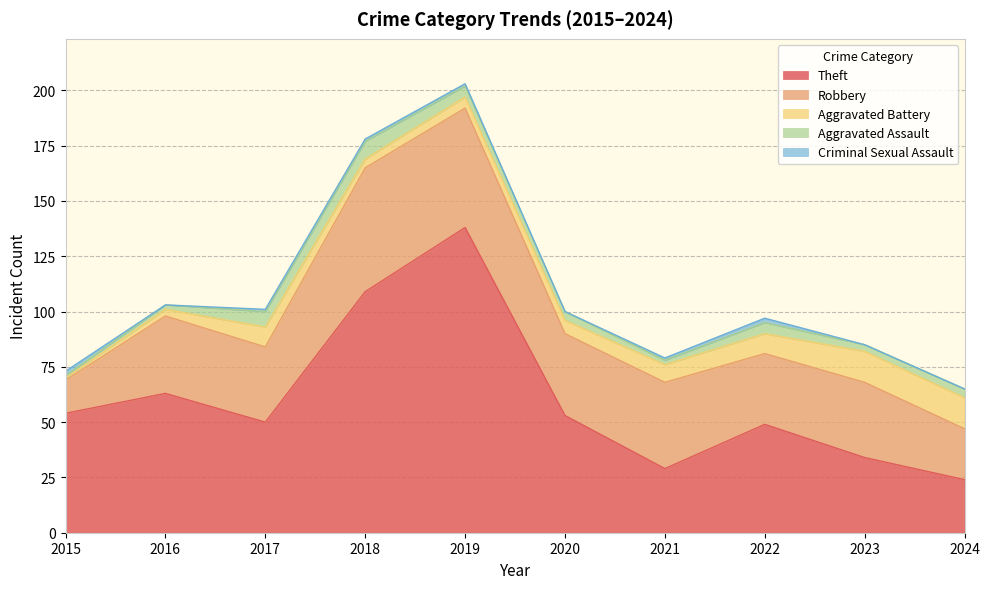

How many values in the Robbery series exceed 35?

4